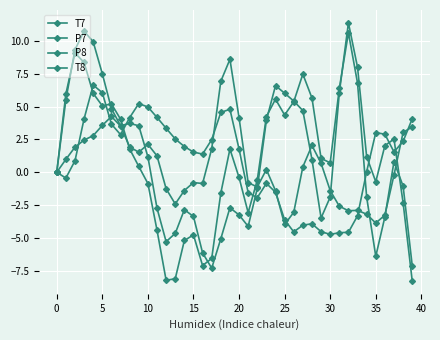

Rank the series by their maximum value, from highest to lowest.

T7, P7, P8, T8